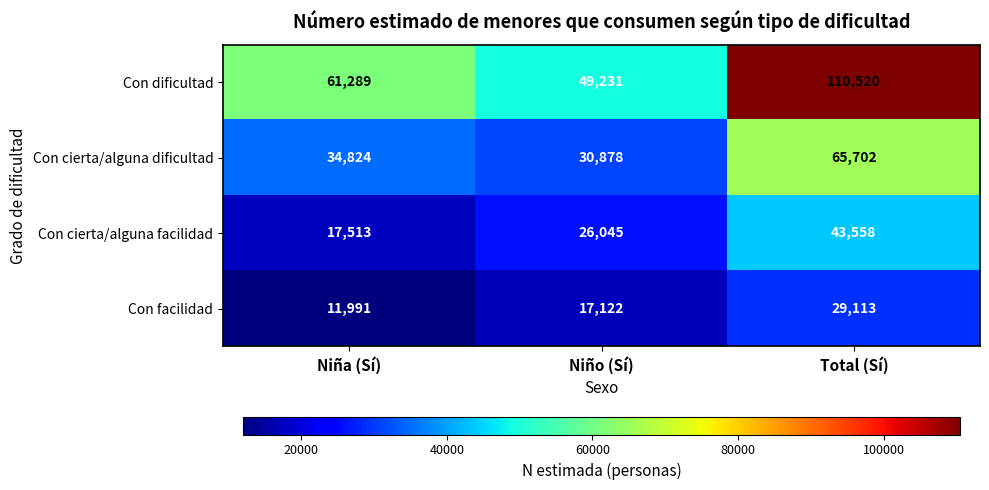

Which series has the largest range (max minus min)?

Con dificultad